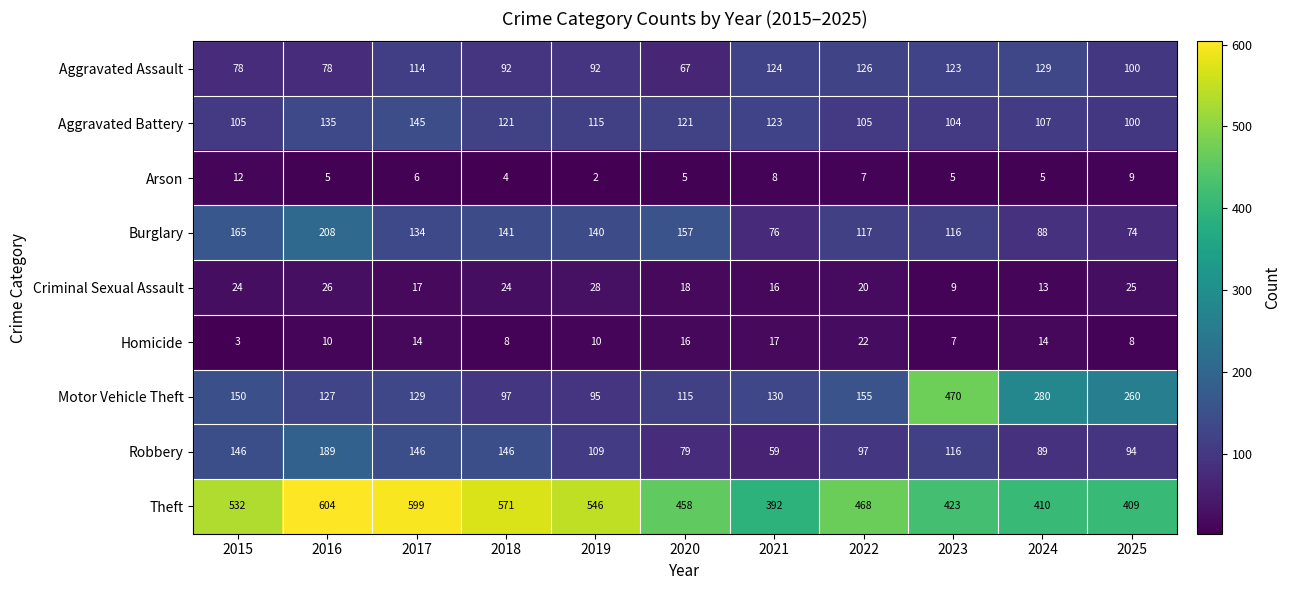

List the series in order of their peak value, lowest first.

Arson, Homicide, Criminal Sexual Assault, Aggravated Assault, Aggravated Battery, Robbery, Burglary, Motor Vehicle Theft, Theft